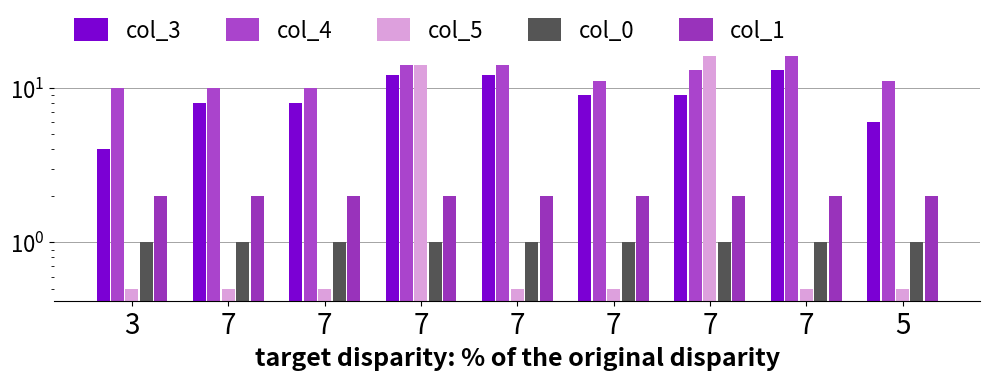

Which series has the widest spread of values?

col_5